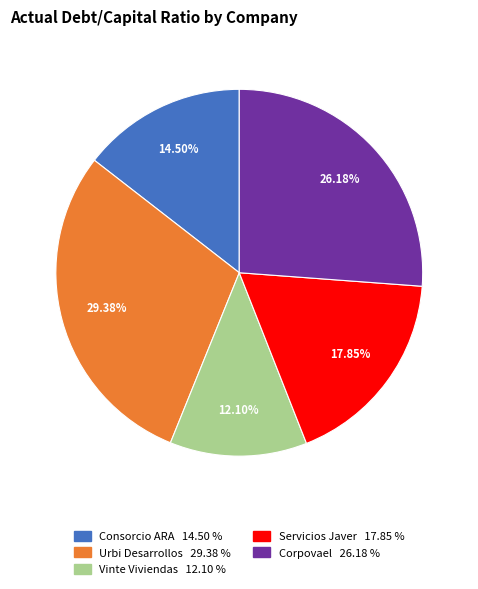

Do Corpovael and Servicios Javer together represent more than half of the pie?

No